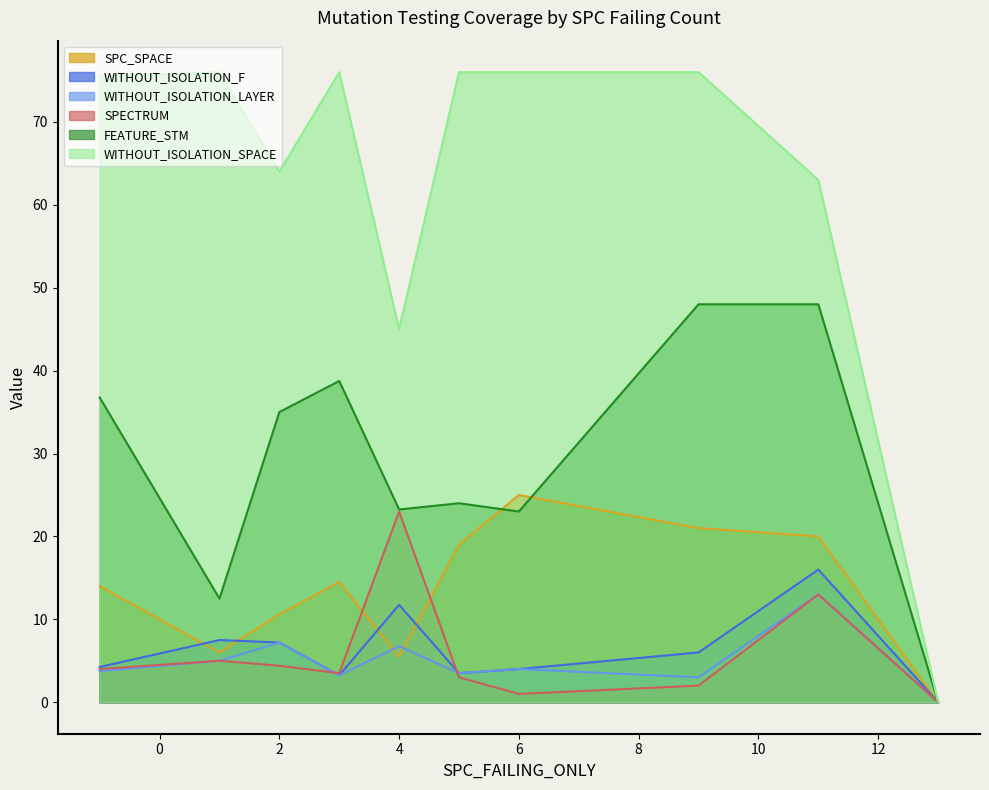

Is the value of FEATURE_STM at 2 greater than the value of SPC_SPACE at 2?

Yes